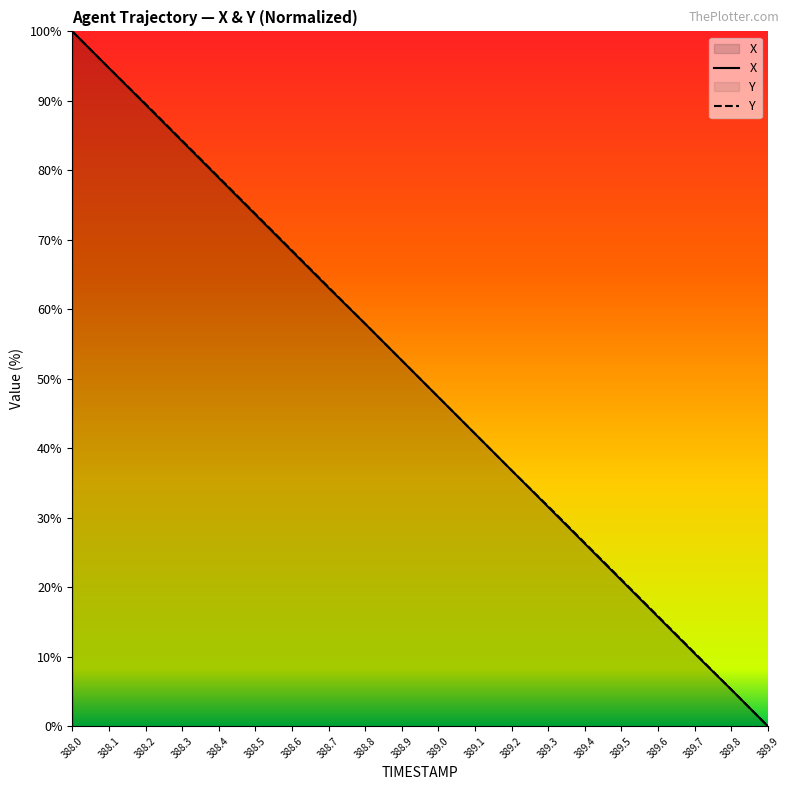

How many series are shown in this chart?

2